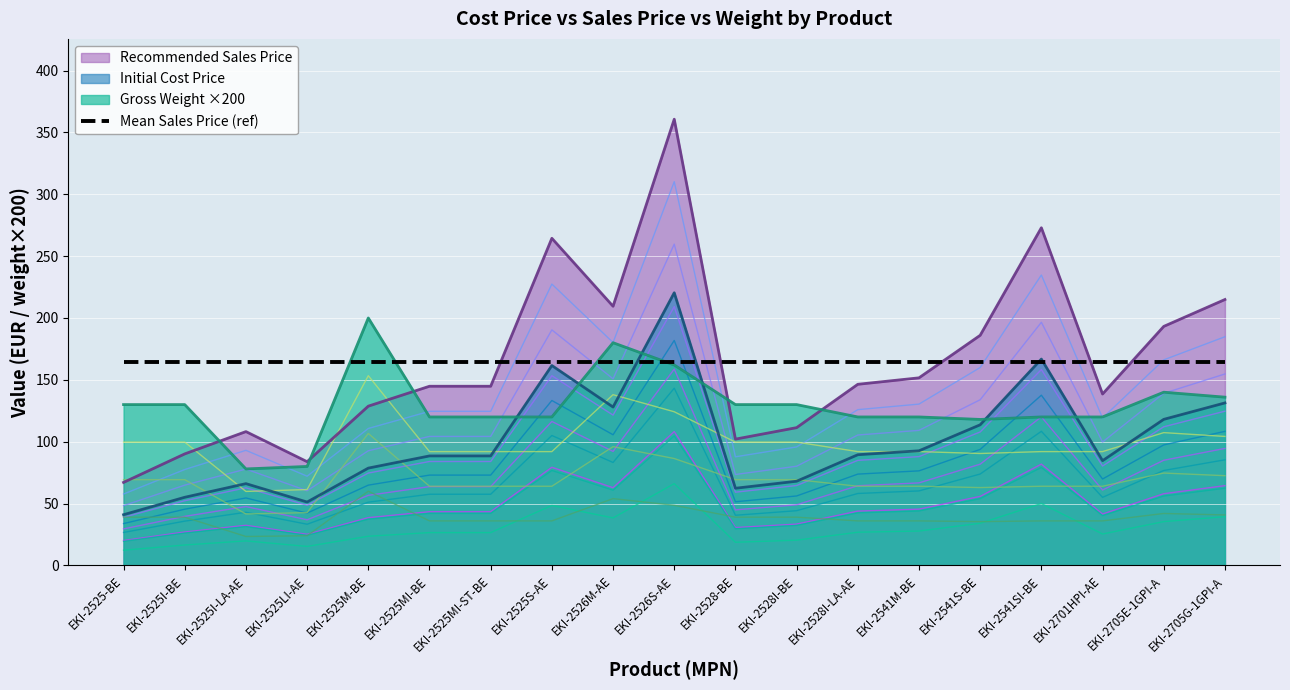

How many series are shown in this chart?

3